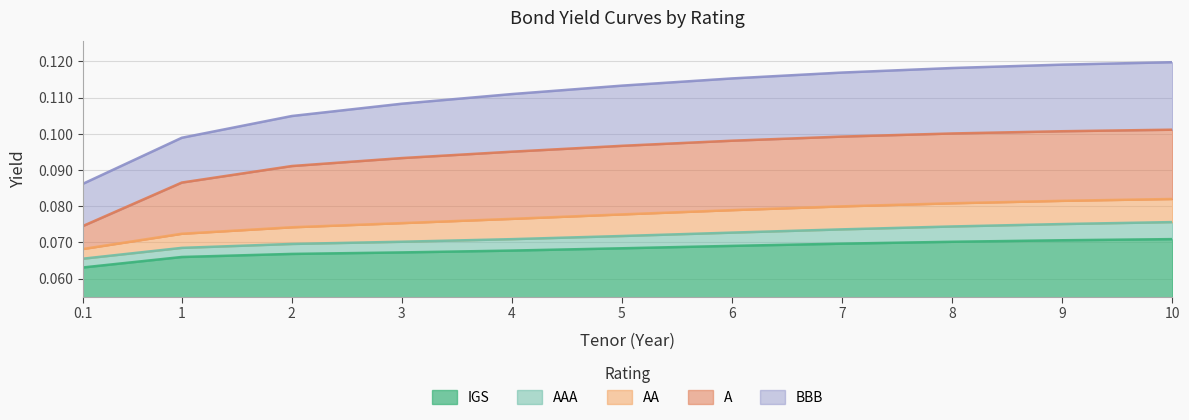

Which series changed the most between 3 and 10?

BBB